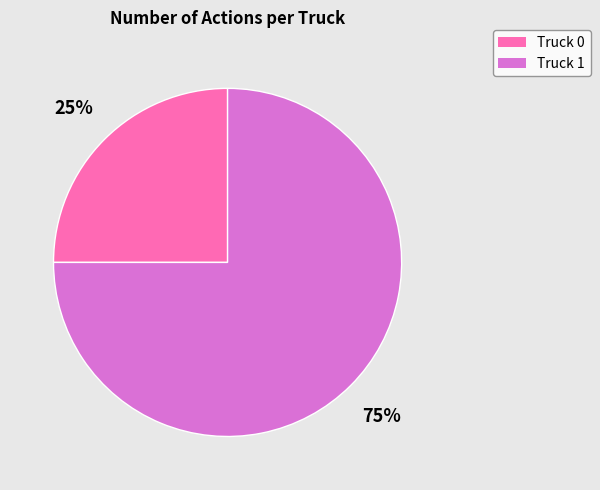

How many segments does this pie chart have?

2